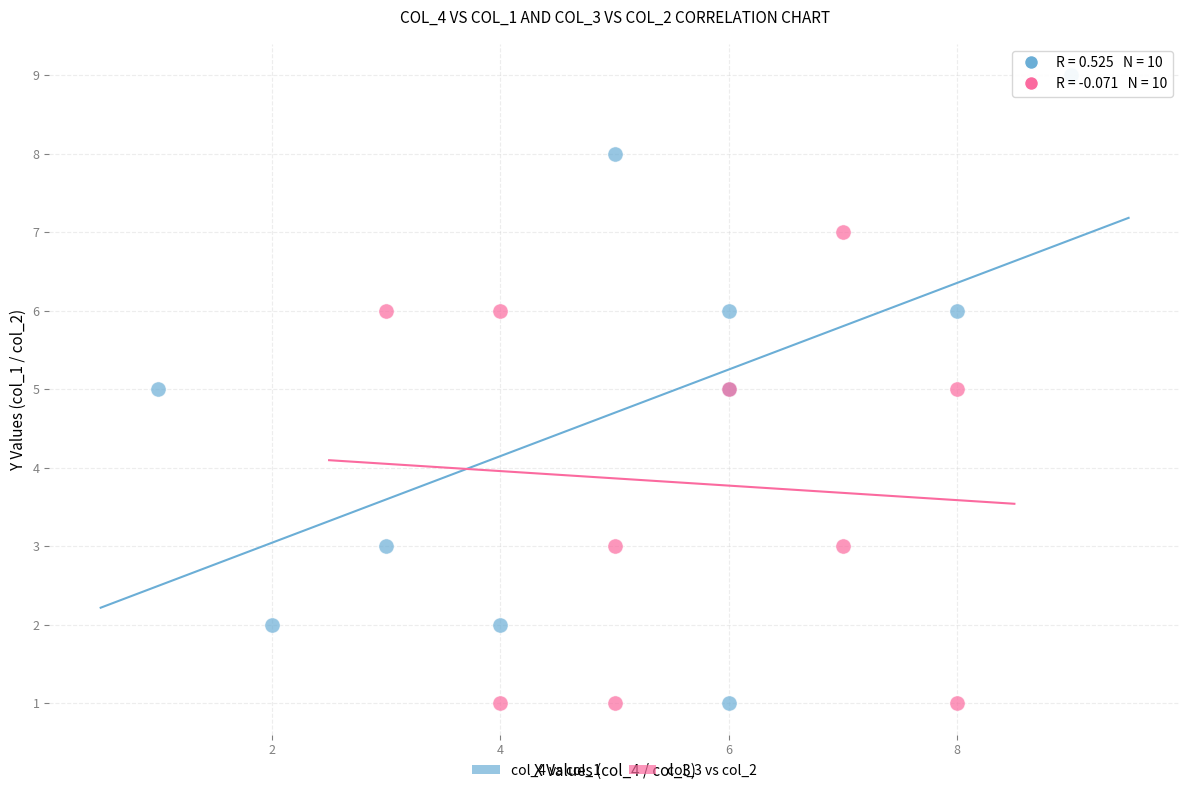

Which series reaches the maximum Y coordinate?

col_4 vs col_1